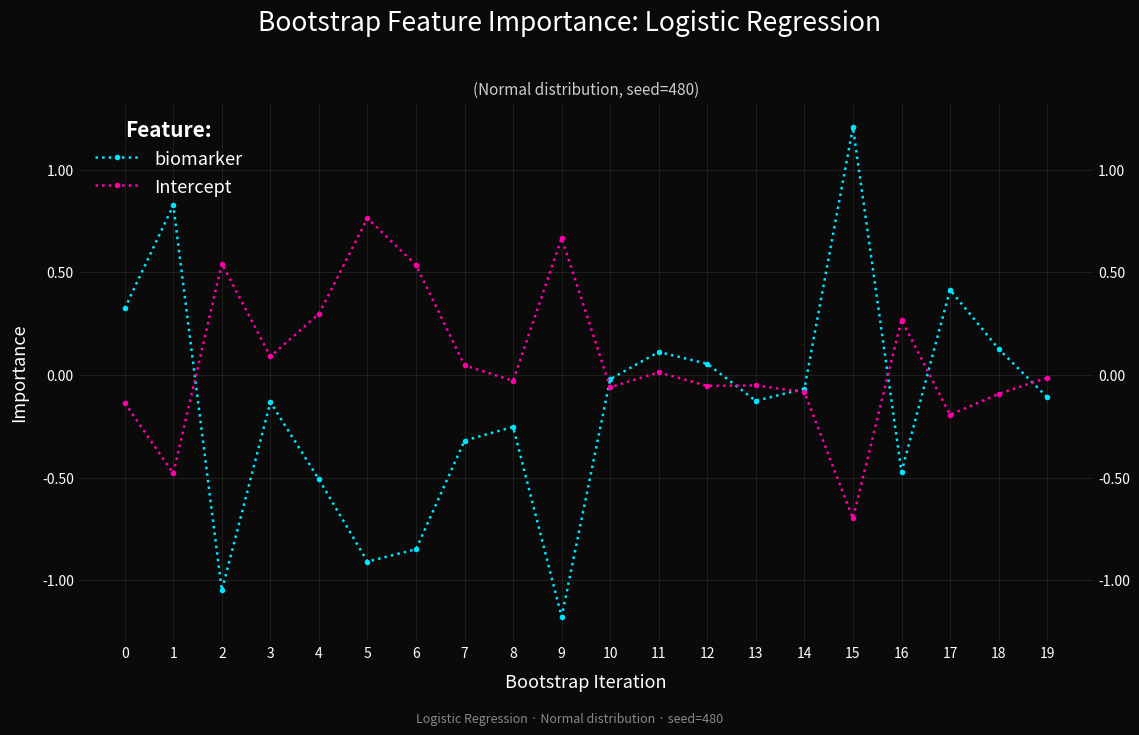

At which category does biomarker reach its first local peak?

1